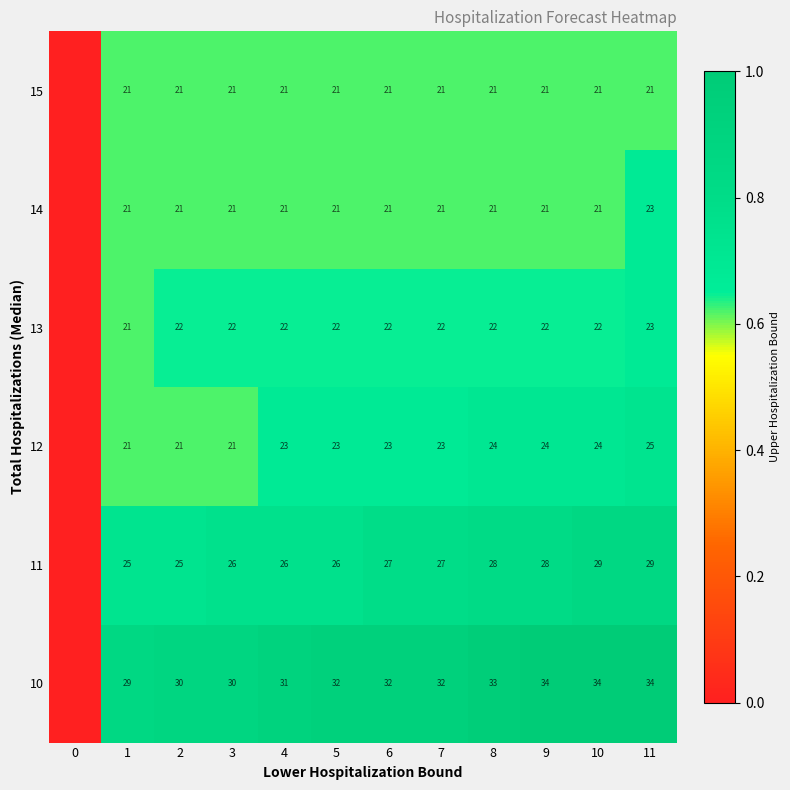

Is the value of 11 at 4 greater than the value of 15 at 2?

Yes